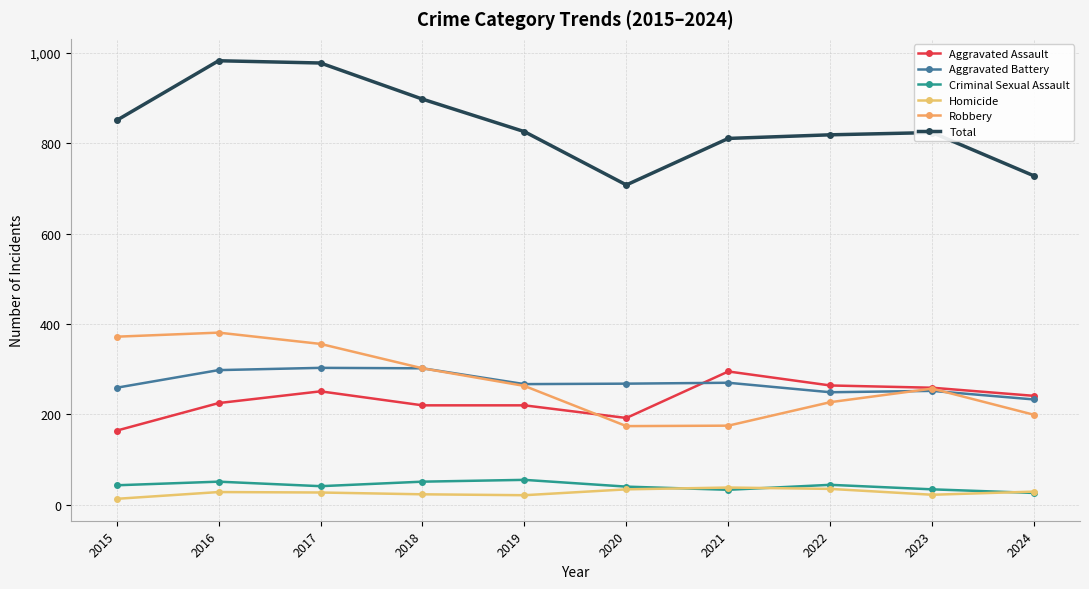

What is the difference between the highest and lowest values at 2024?

702